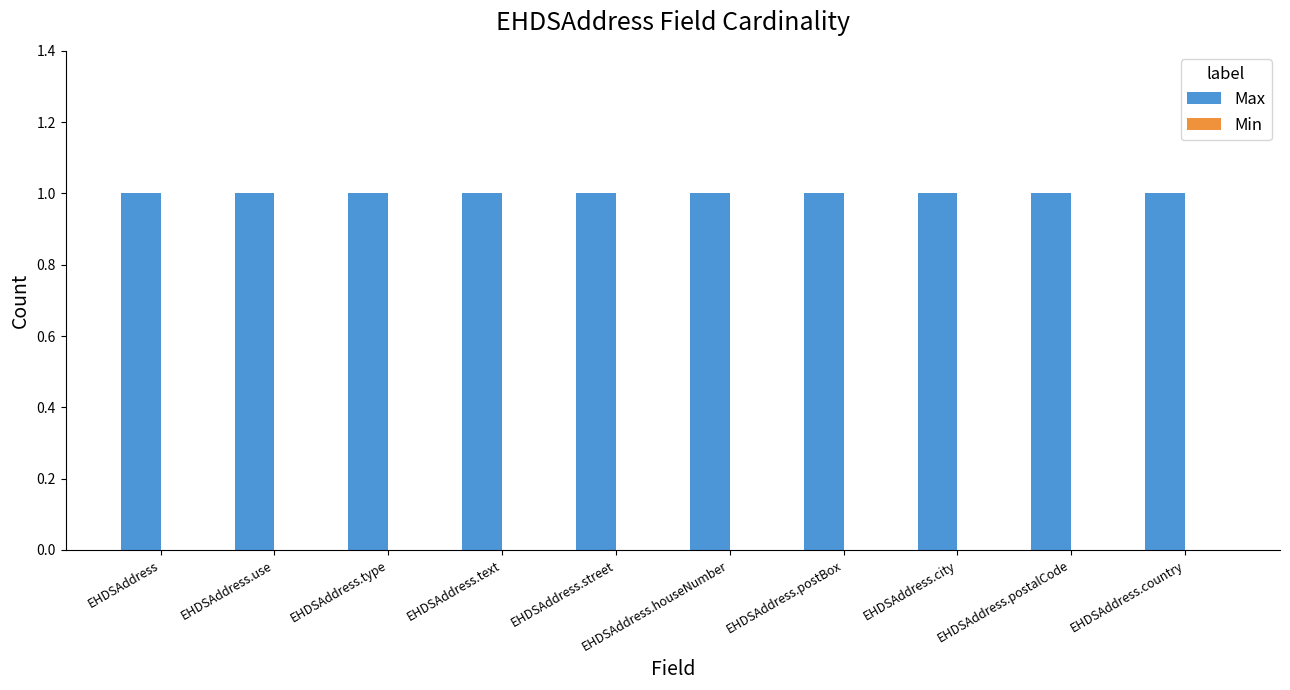

True or false: Max has a value of 0 at EHDSAddress.street.

False